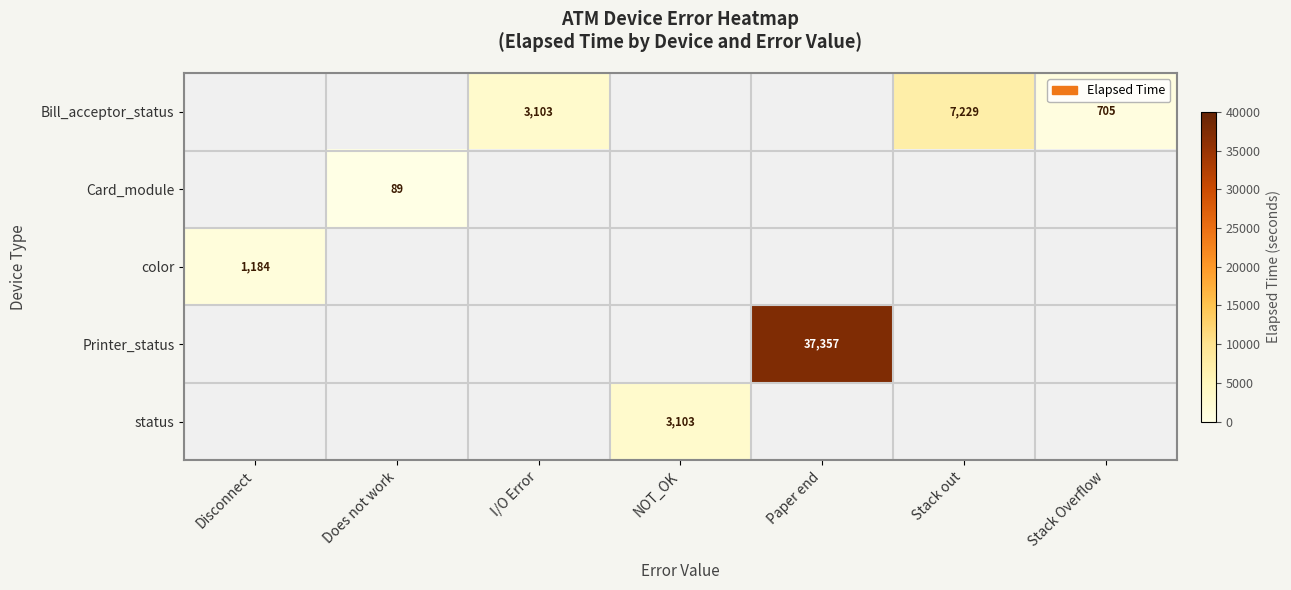

What is the total value across all series at I/O Error?

3103